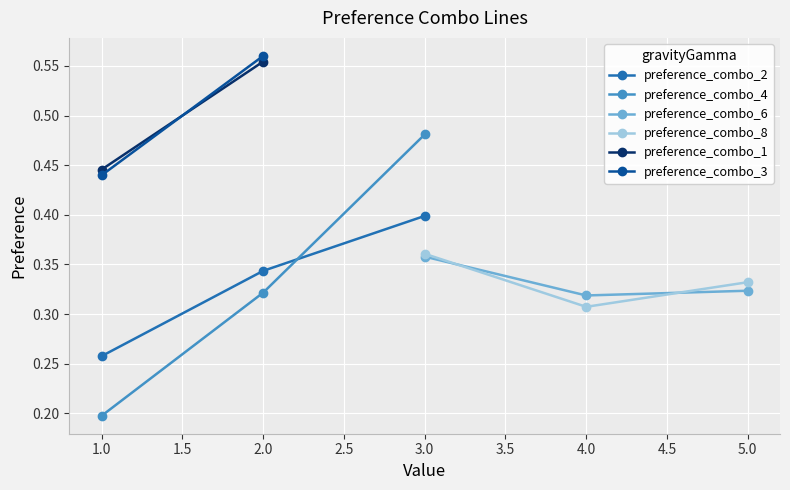

How many lines are shown in the chart?

6